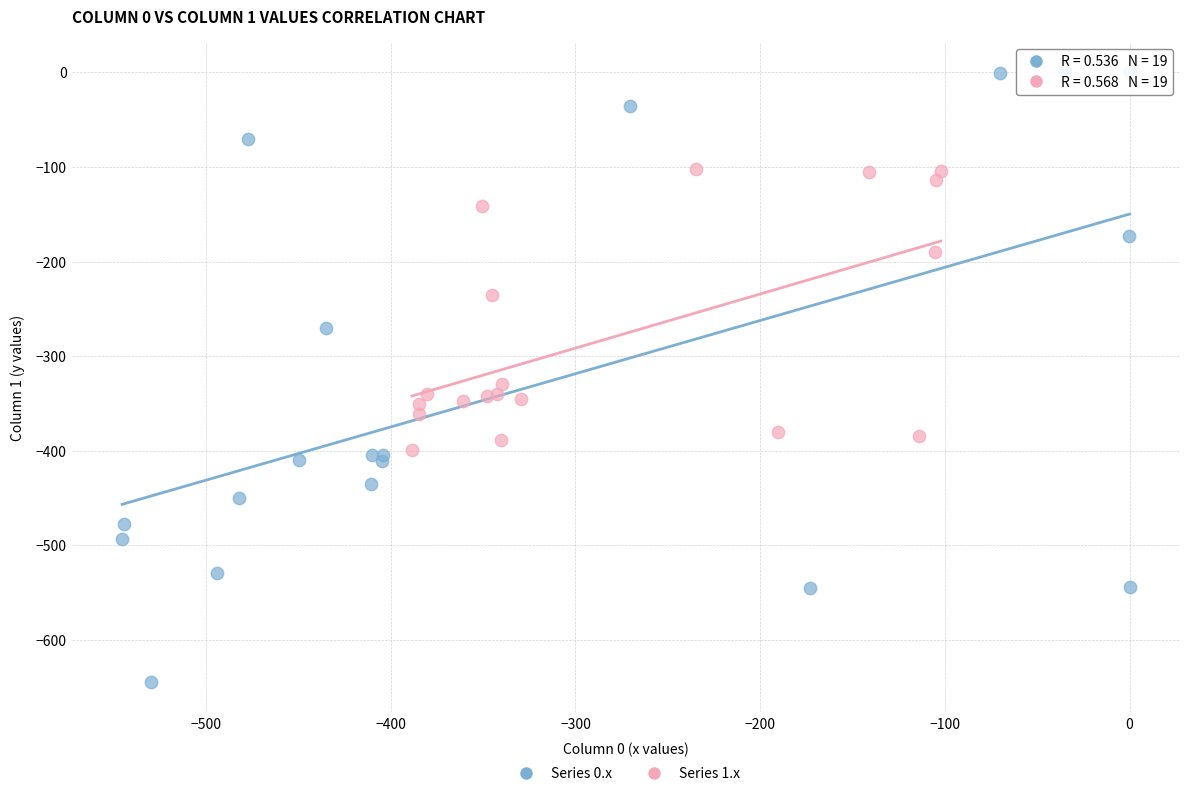

Which series has the largest Y range (max minus min)?

Series 0.x